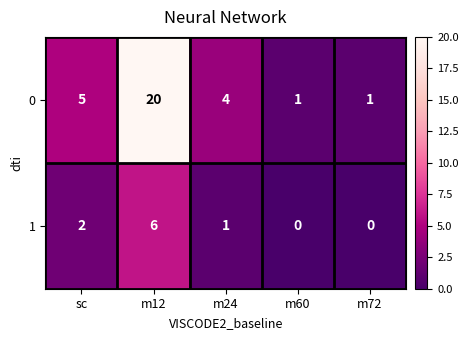

The 0 series shows 8 at m12. True or false?

False